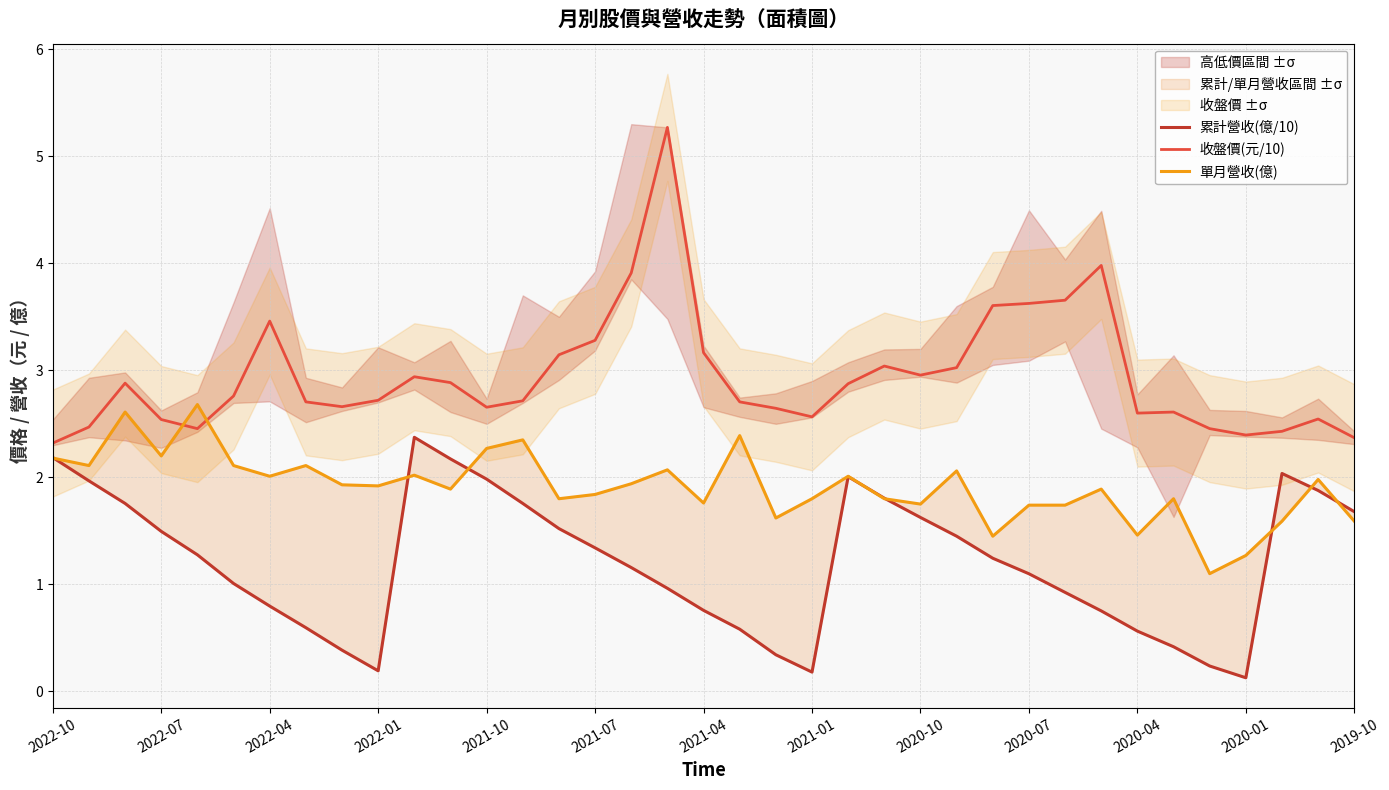

Which series has the widest spread of values?

收盤價(元/10)